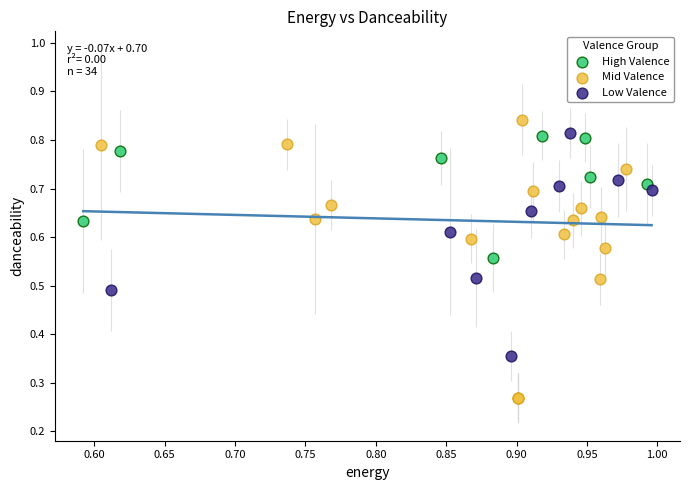

Which series has the widest spread of Y values?

Mid Valence